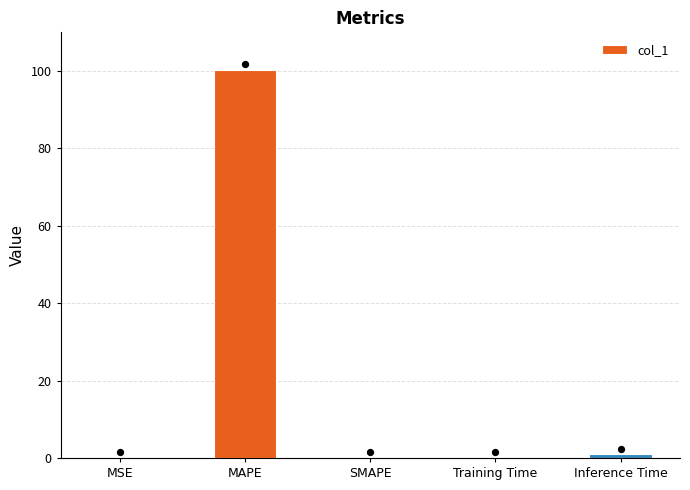

Between MAPE and MSE, which is larger?

MAPE